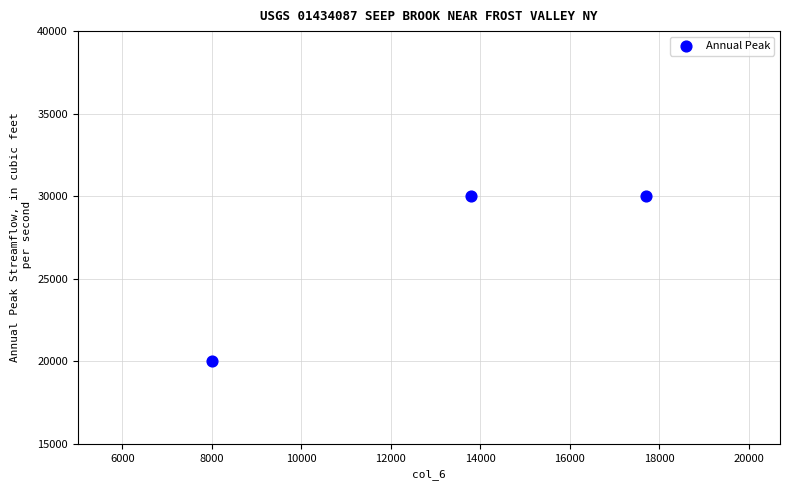

What is the range of X values (max minus min)?

9700